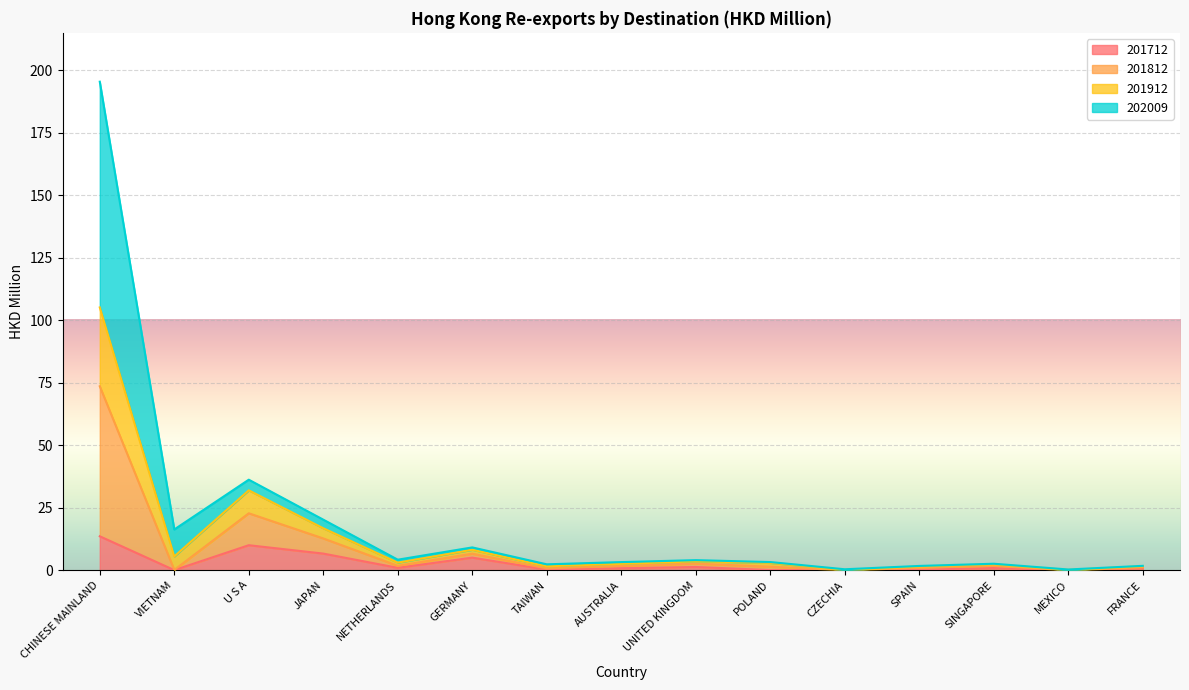

At which category is the sum across all series the highest?

CHINESE MAINLAND